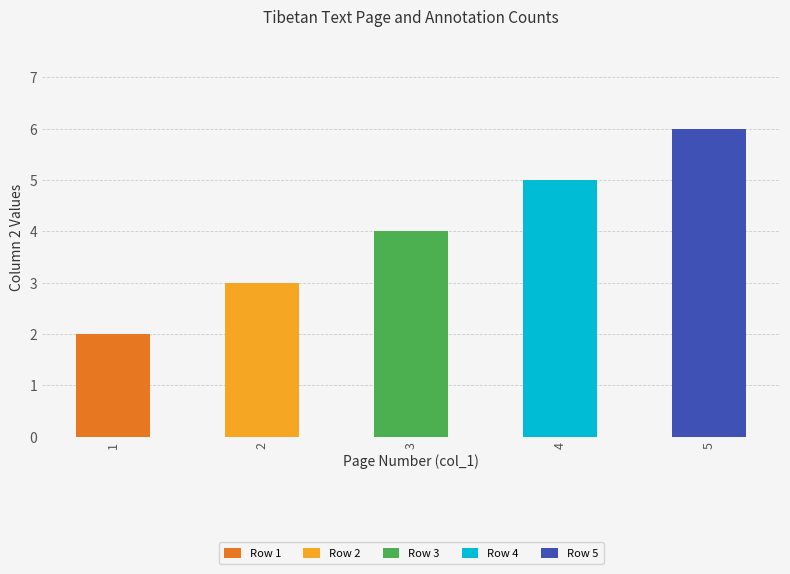

What value does the data have at 2?

3